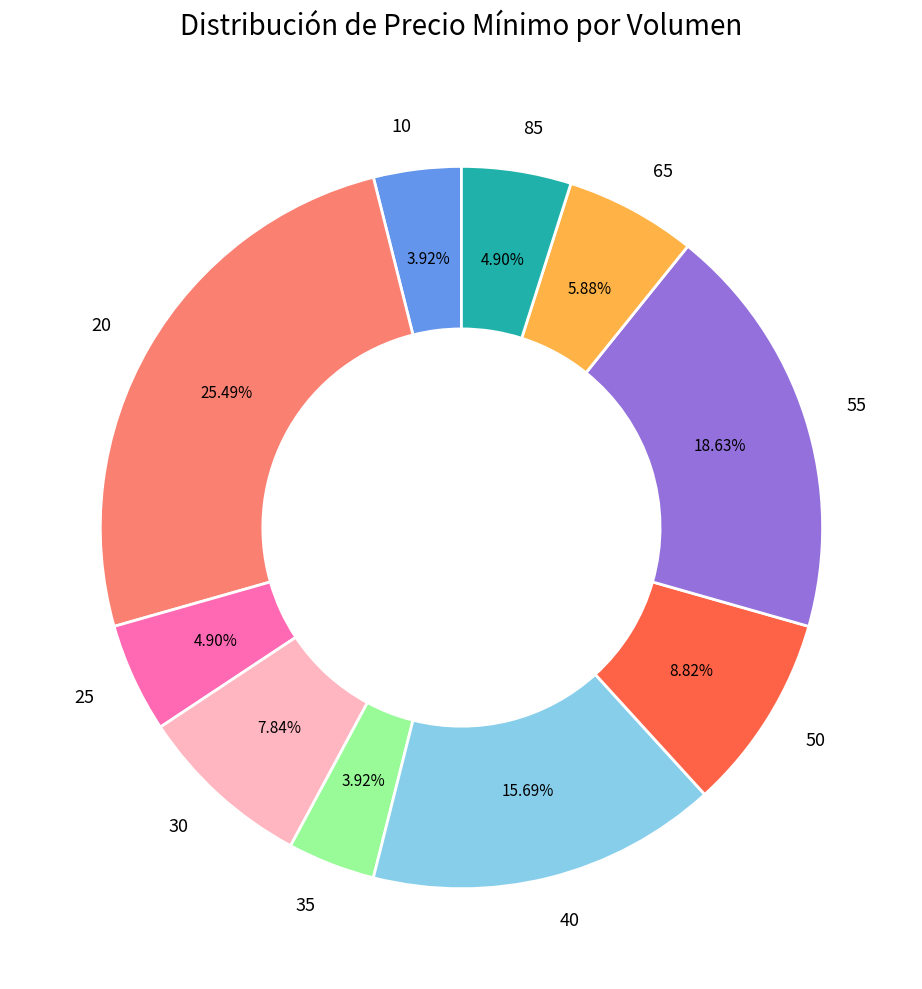

Count the number of slices in the pie.

10